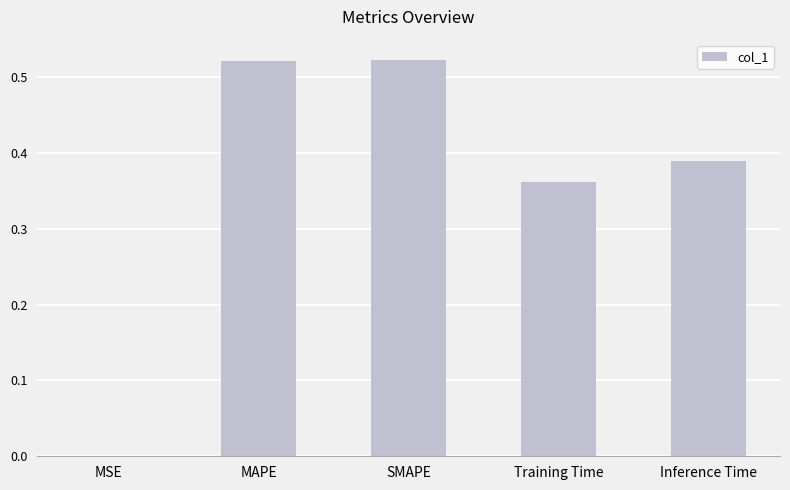

True or false: the data shows 0.0 at MSE.

True